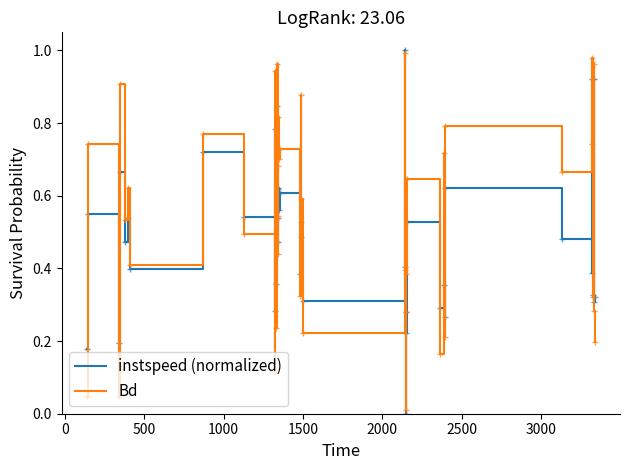

List the series in order of their overall mean, highest first.

Bd, instspeed (normalized)